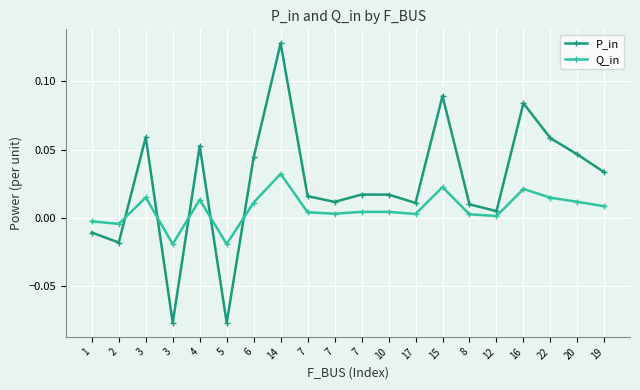

What are all the series names shown in the legend?

P_in, Q_in